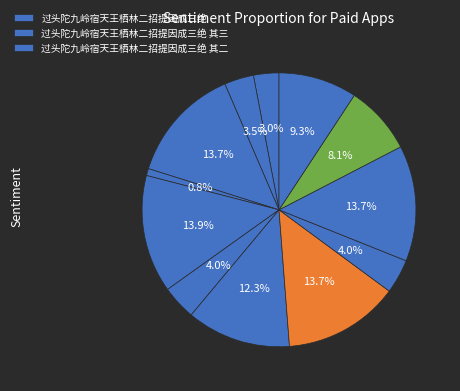

How many segments does this pie chart have?

12